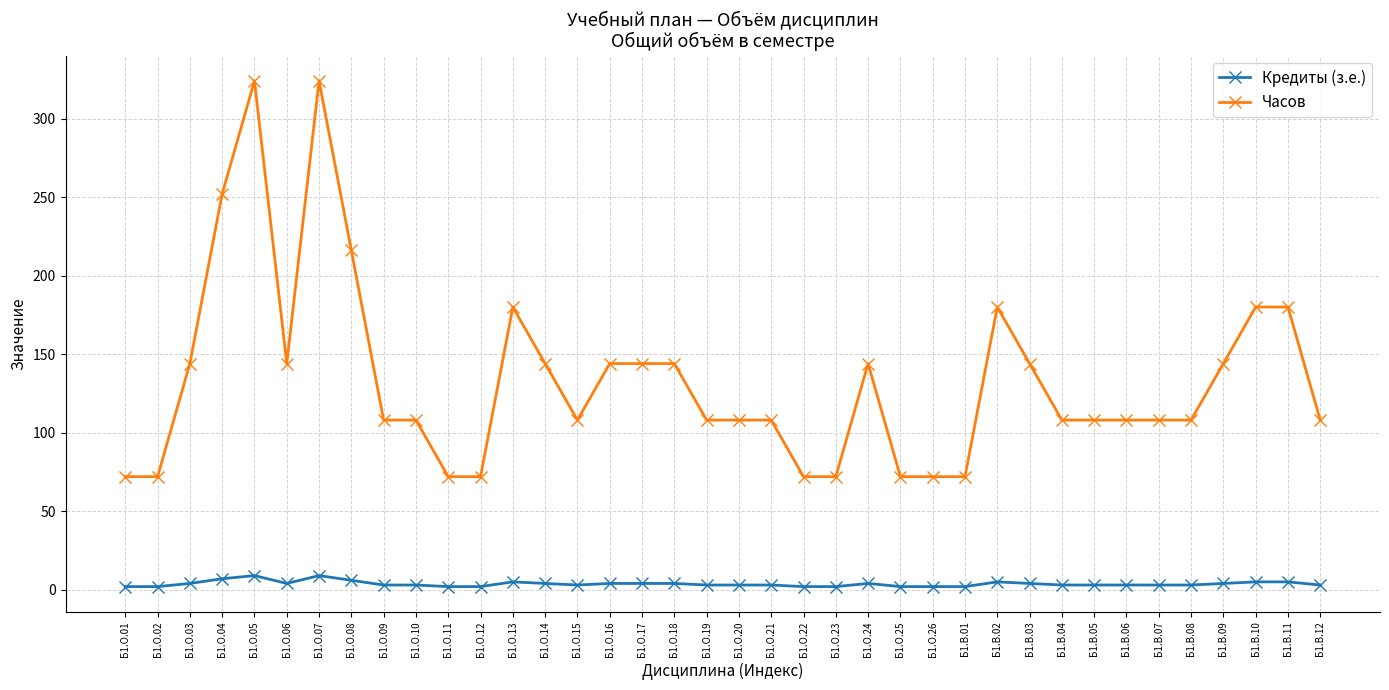

What is the value of the Кредиты (з.е.) point at the 9th from the left?

3